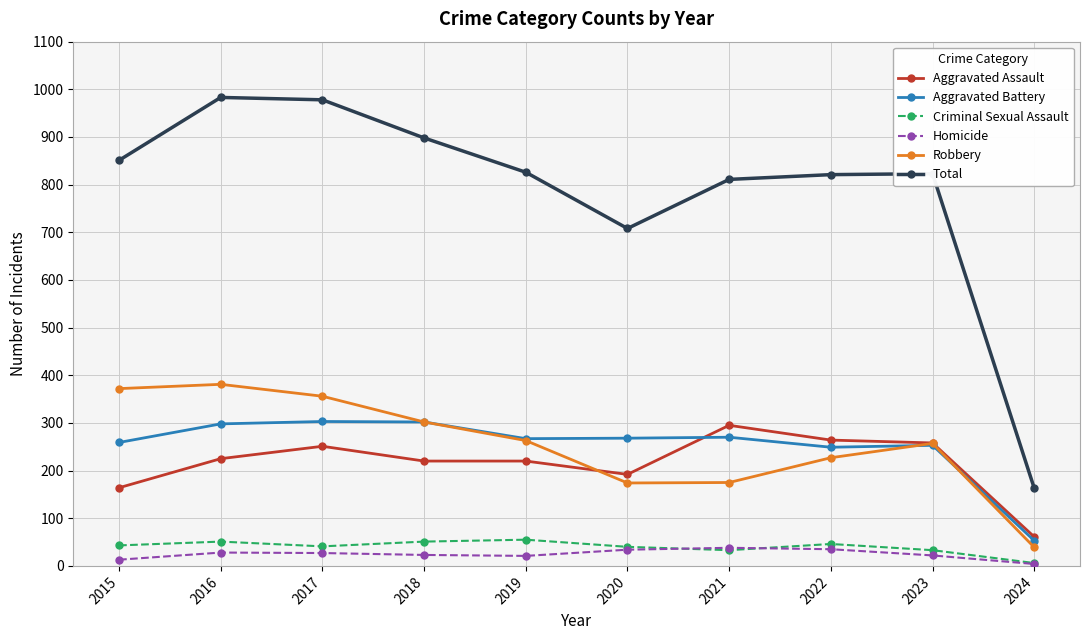

True or false: Aggravated Battery and Total intersect in this chart.

False